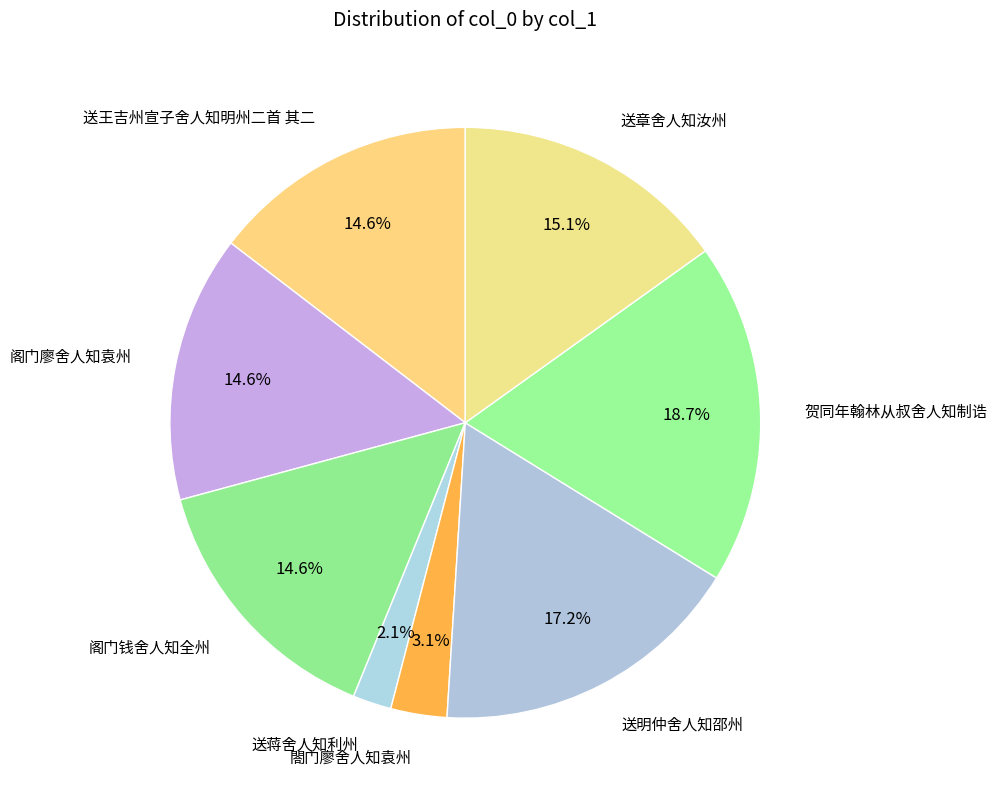

What percentage do 阁门钱舍人知全州 and 送章舍人知汝州 together represent?

29.7%